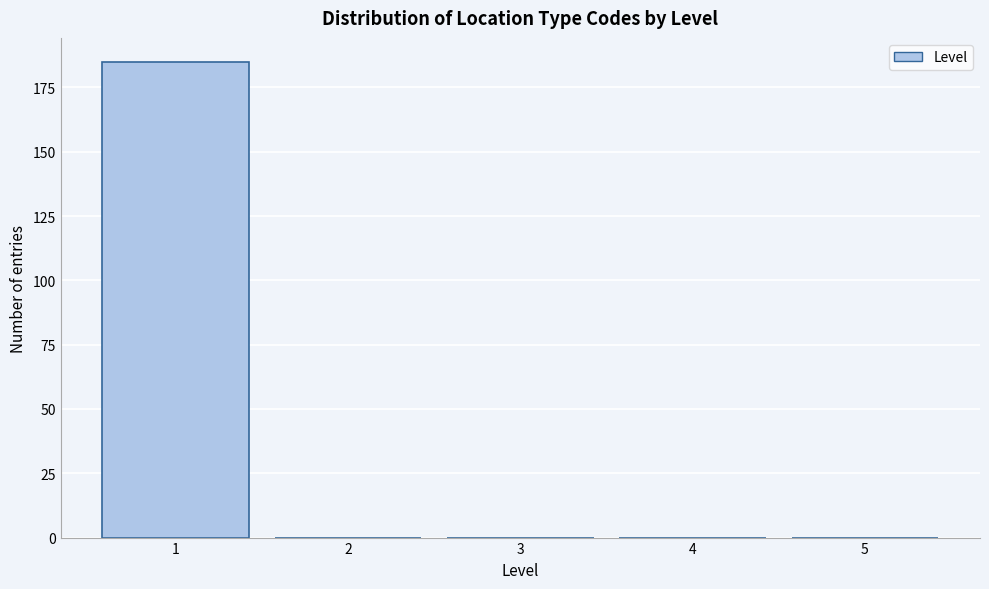

What is the height of the bar covering 0.5 to 1.5 on the x-axis? The values are not printed on the chart, so give them approximately, as read against the axis.

185